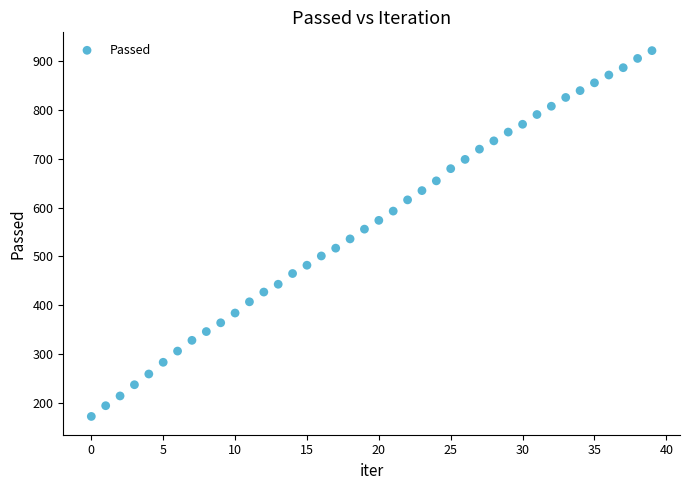

What is the range of Y values (max minus min)?

750